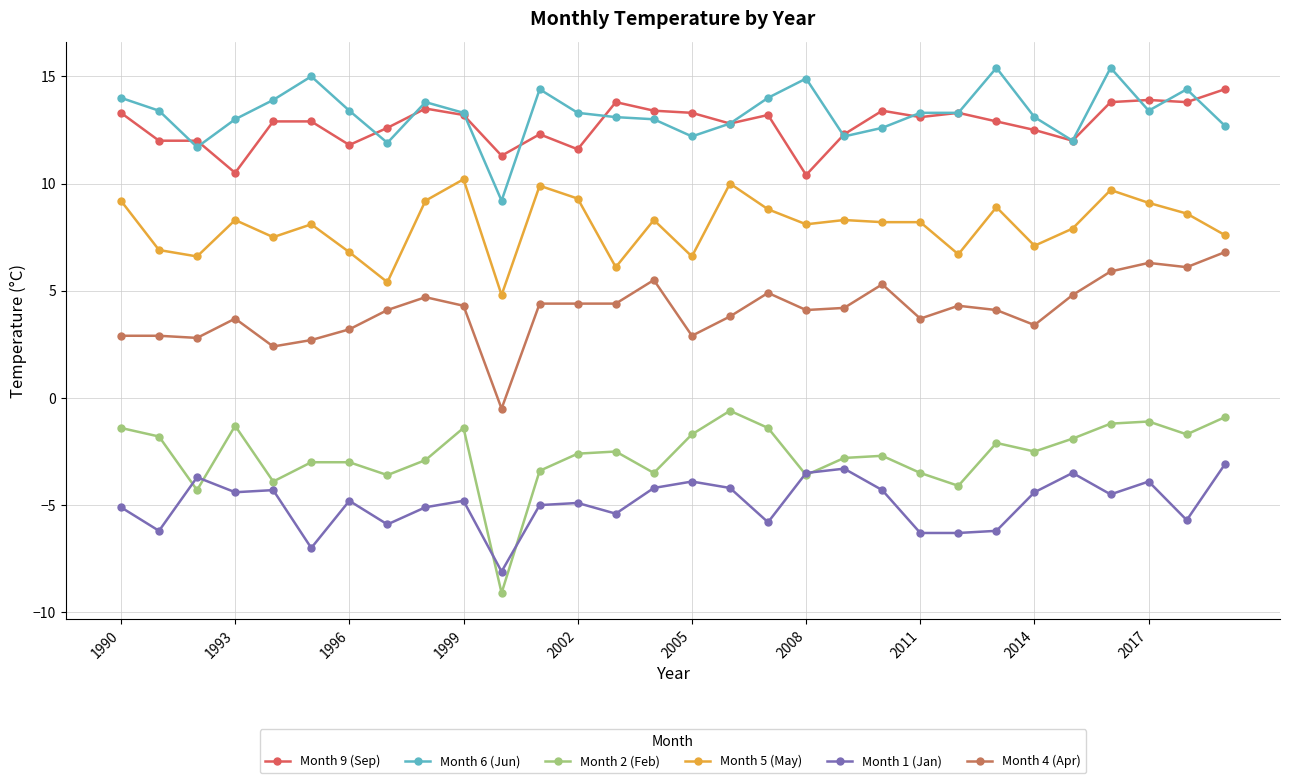

What is the difference between the maximum and second lowest values in the Month 4 (Apr) series?

4.4